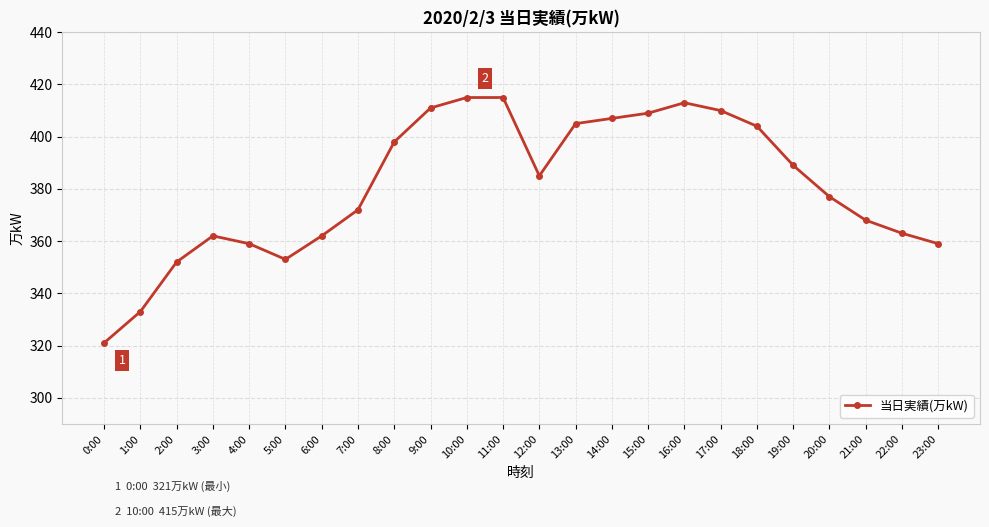

Reading right to left, extract all data points from this chart.

23:00=359	22:00=363	21:00=368	20:00=377	19:00=389	18:00=404	17:00=410	16:00=413	15:00=409	14:00=407	13:00=405	12:00=385	11:00=415	10:00=415	9:00=411	8:00=398	7:00=372	6:00=362	5:00=353	4:00=359	3:00=362	2:00=352	1:00=333	0:00=321